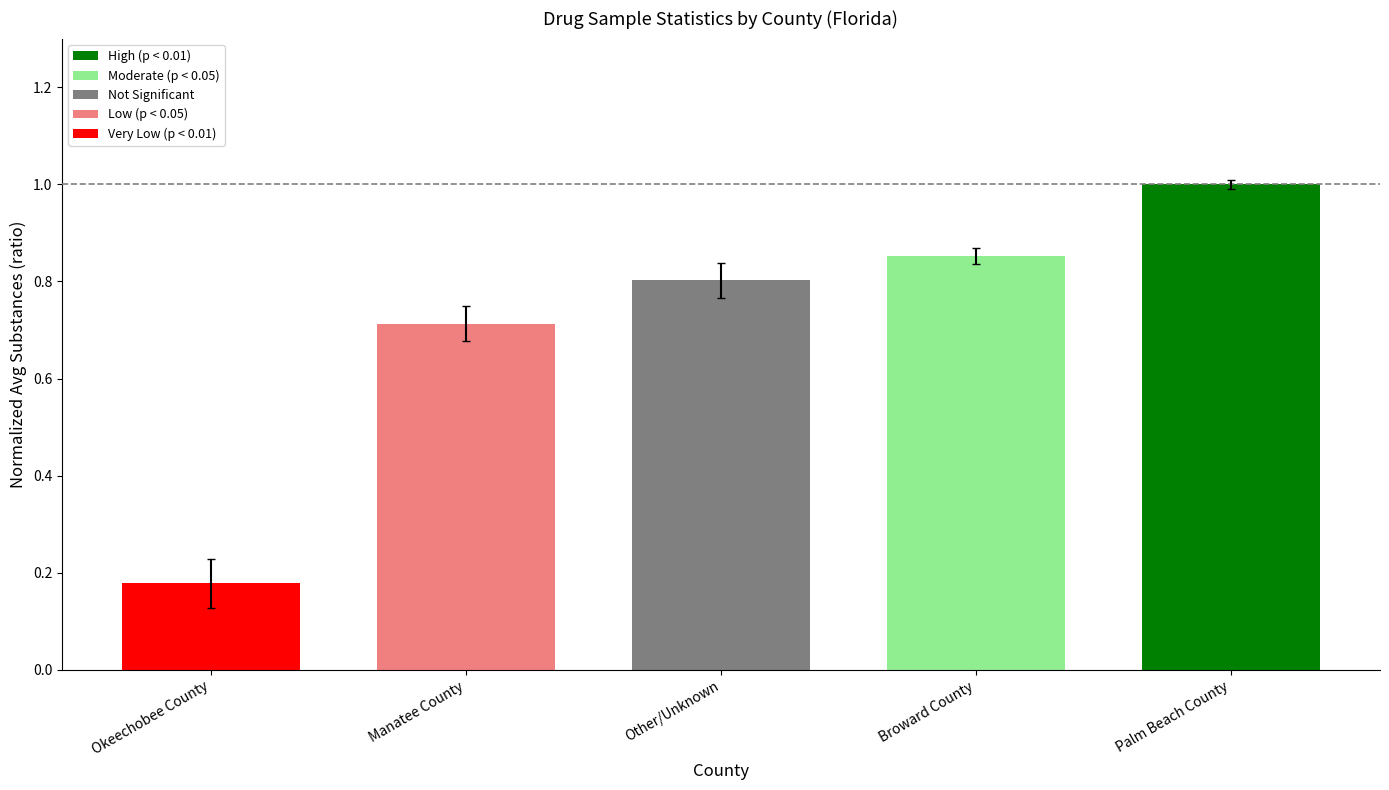

Are the bars grouped side by side (vs. stacked)?

No